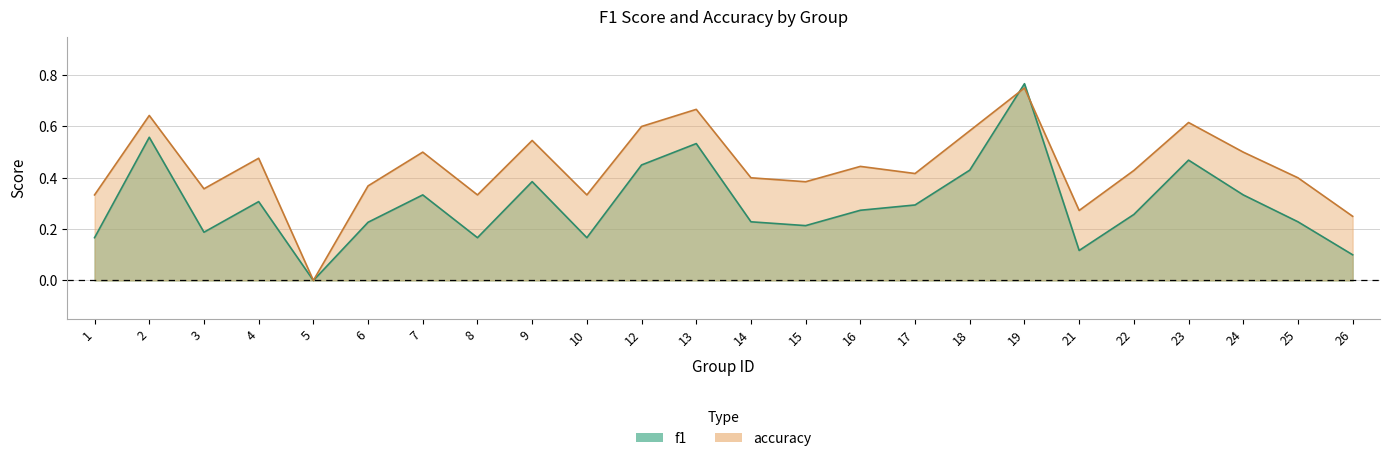

How many series are shown in this chart?

2